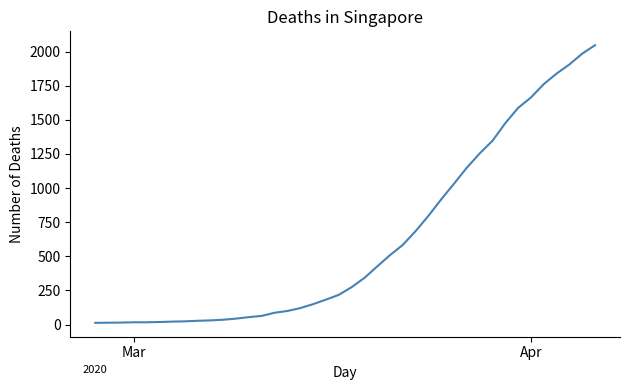

What is the difference between the maximum and minimum values?

2034